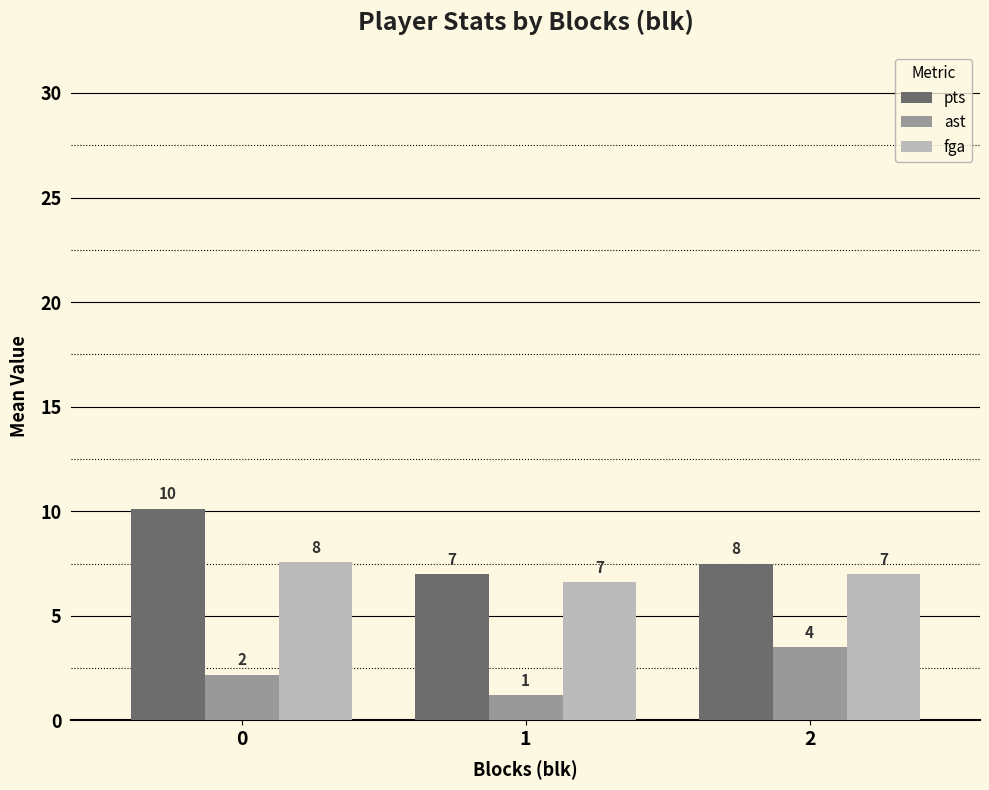

The value of fga at 2 is 2.2. True or false?

False